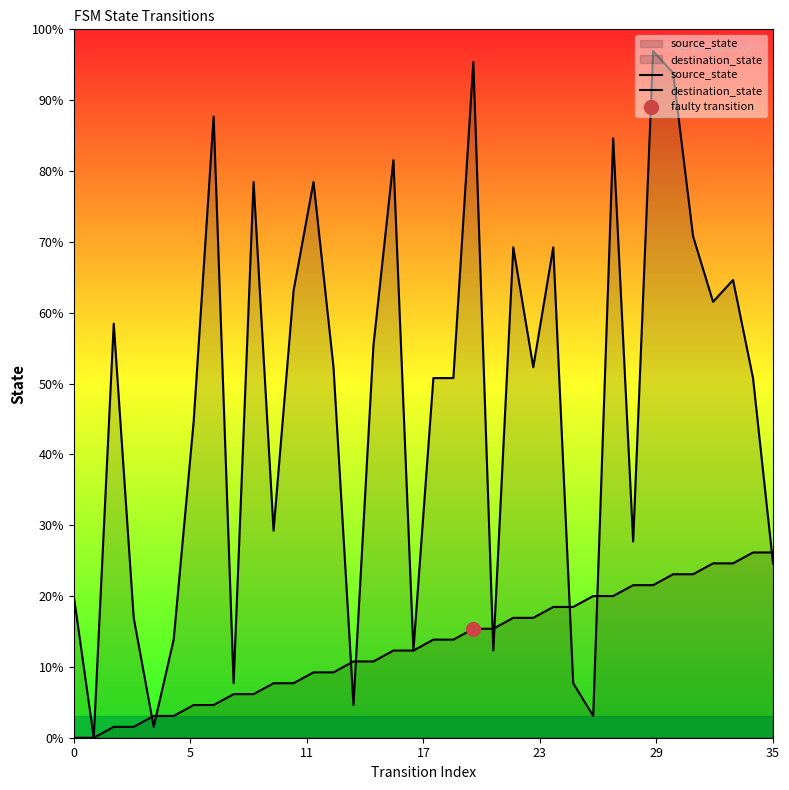

True or false: destination_state has more than 1 points higher than both neighbors.

True